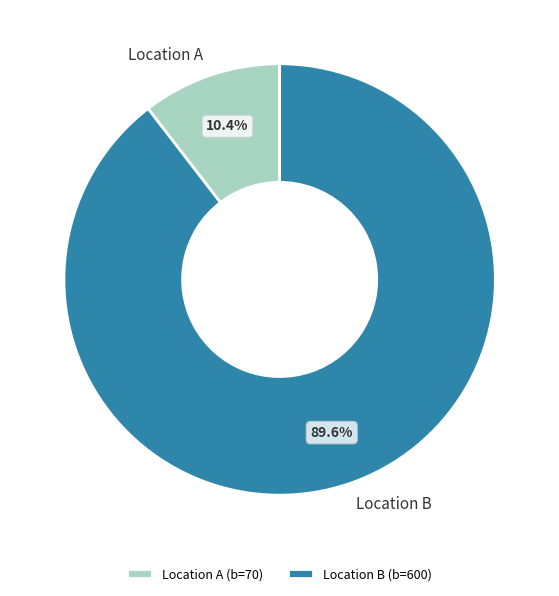

Count the number of slices in the pie.

2